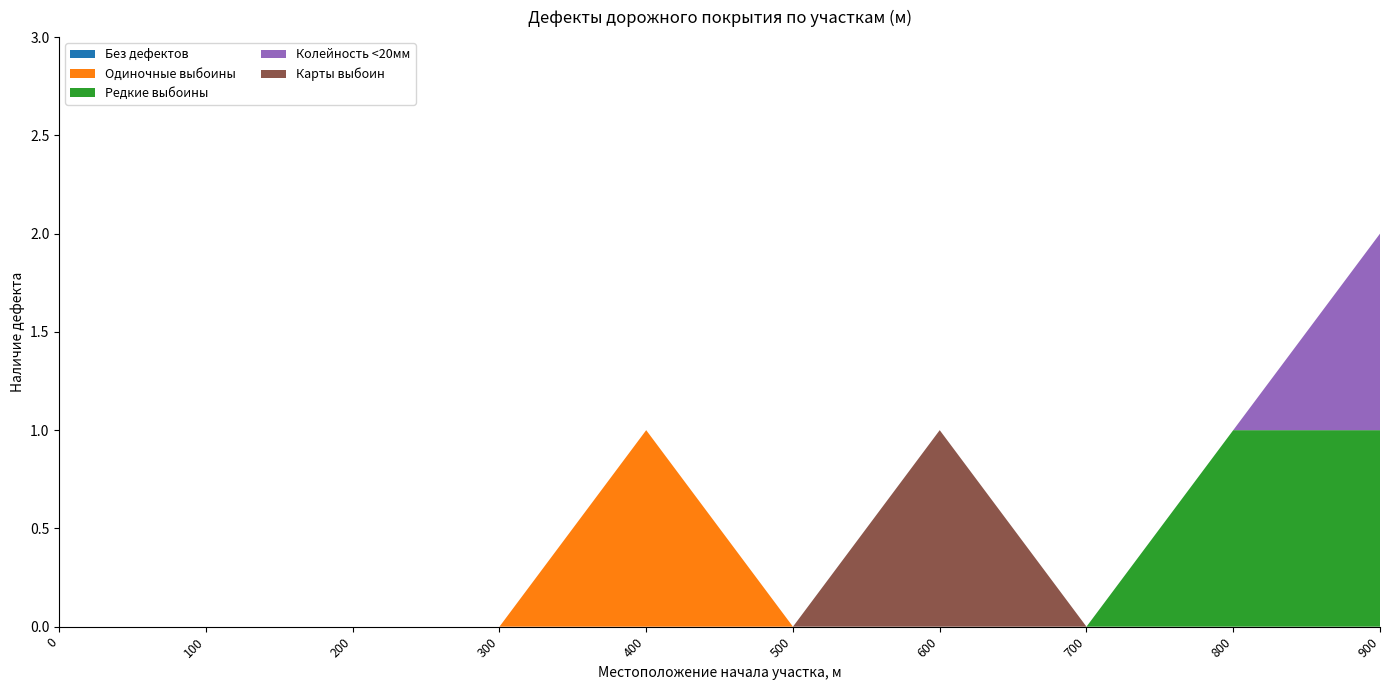

Reading right to left, transcribe all the data shown in this chart.

Без дефектов: 900=0	800=0	700=0	600=0	500=0	400=0	300=0	200=0	100=0	0=0
Одиночные выбоины: 900=0	800=0	700=0	600=0	500=0	400=1	300=0	200=0	100=0	0=0
Редкие выбоины: 900=1	800=1	700=0	600=0	500=0	400=0	300=0	200=0	100=0	0=0
Колейность <20мм: 900=1	800=0	700=0	600=0	500=0	400=0	300=0	200=0	100=0	0=0
Карты выбоин: 900=0	800=0	700=0	600=1	500=0	400=0	300=0	200=0	100=0	0=0